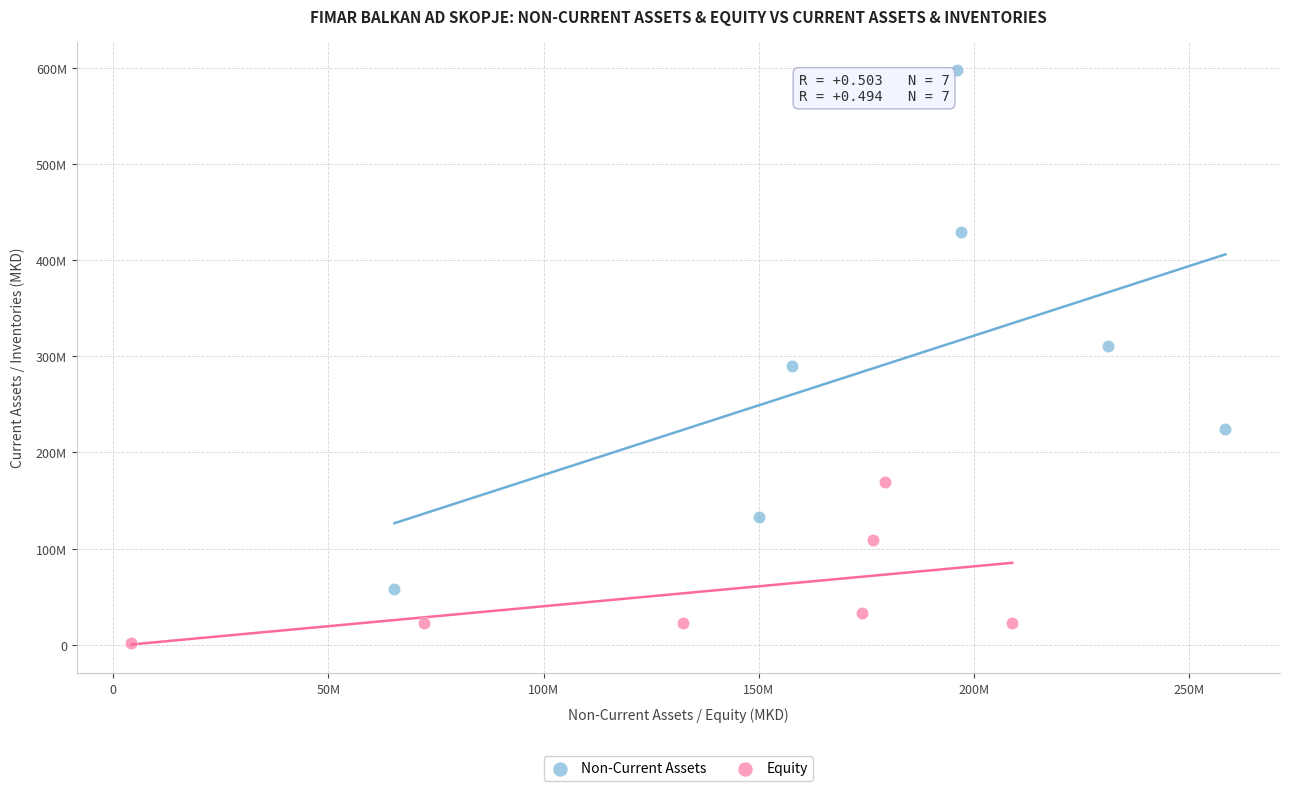

Which series contains the lowest Y value?

Equity